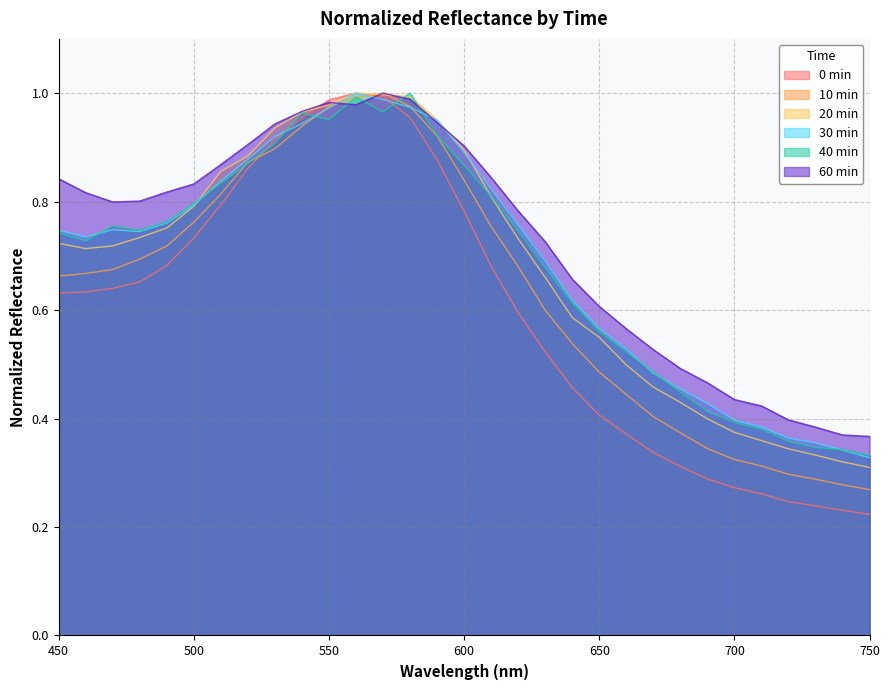

At how many categories does at least one series exceed 0?

31